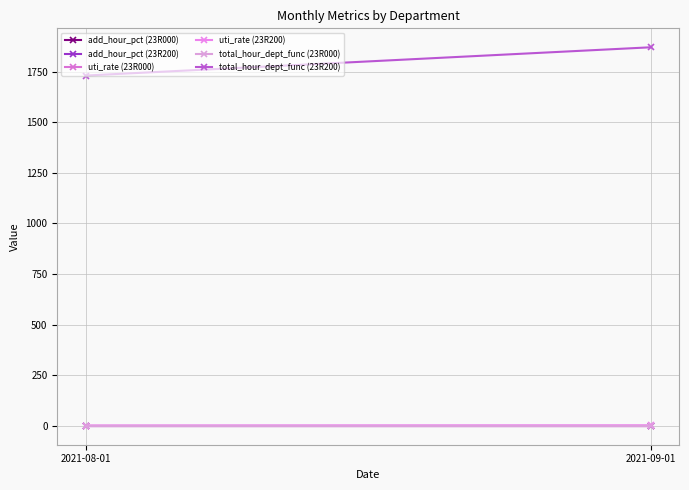

What are all the series names shown in the legend?

add_hour_pct (23R000), add_hour_pct (23R200), uti_rate (23R000), uti_rate (23R200), total_hour_dept_func (23R000), total_hour_dept_func (23R200)